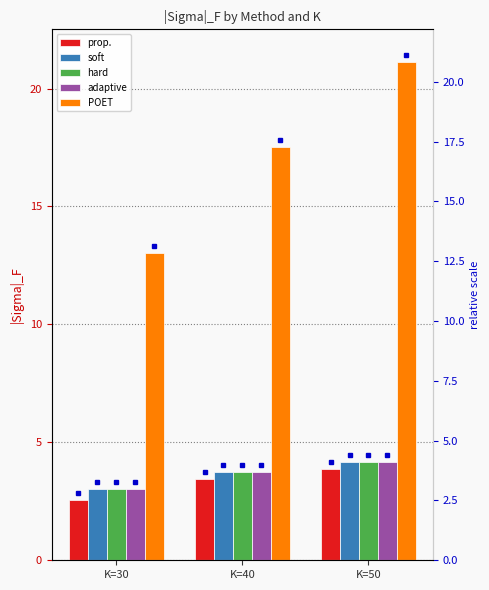

At which category does the chart reach its minimum across all series?

K=30